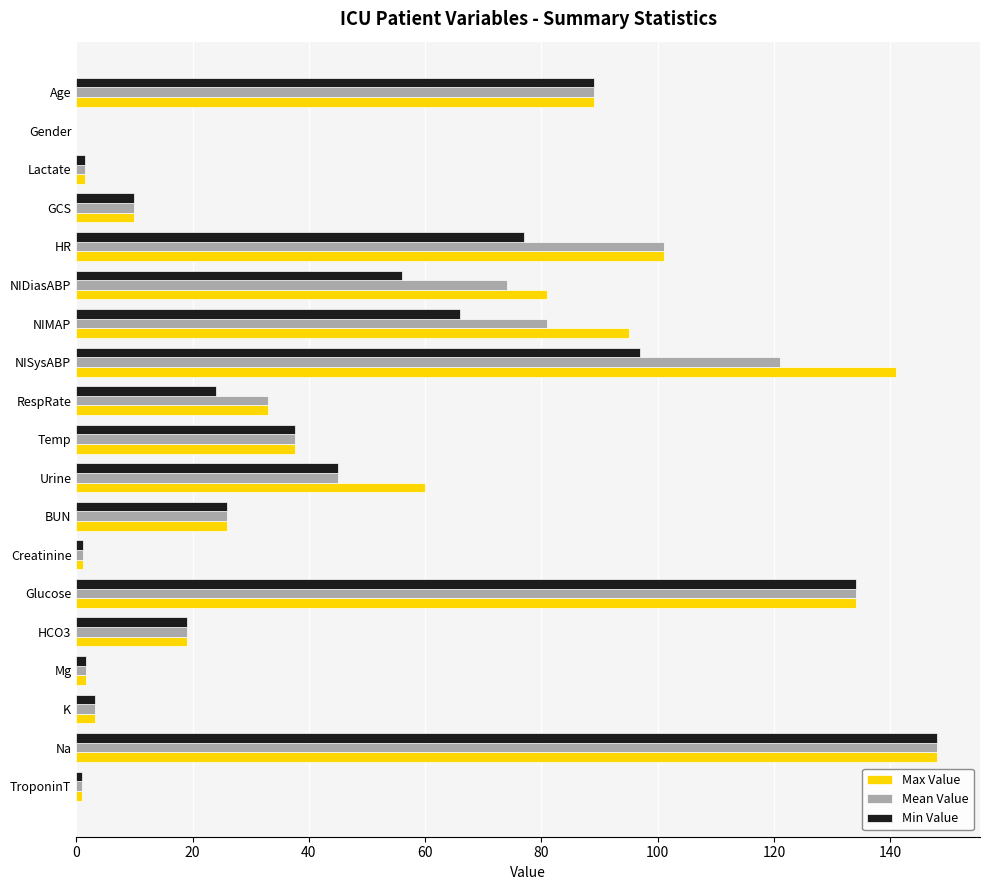

Between GCS and NISysABP, which series saw the biggest shift?

Max Value